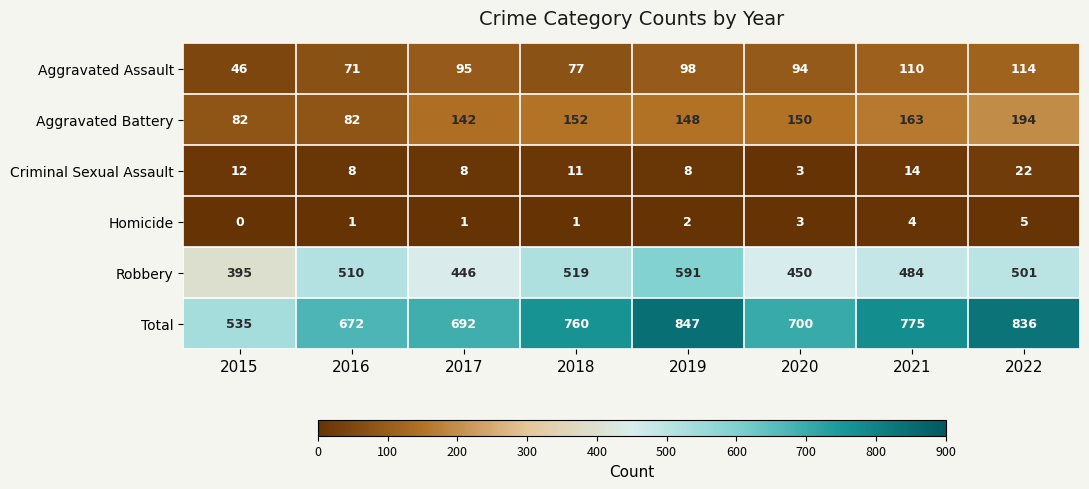

Which series has the largest range (max minus min)?

Total